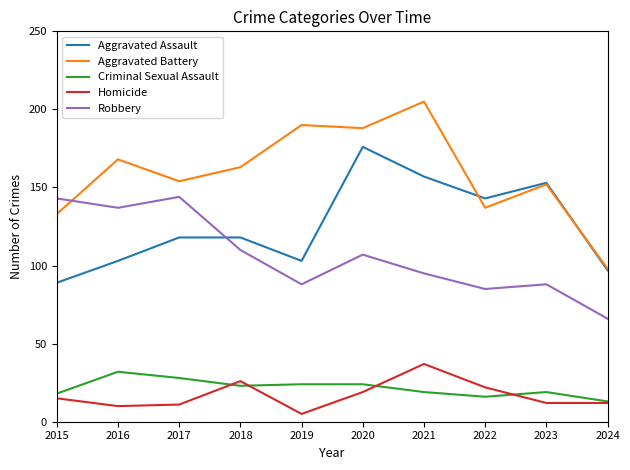

Where is the first local maximum for Homicide?

2018